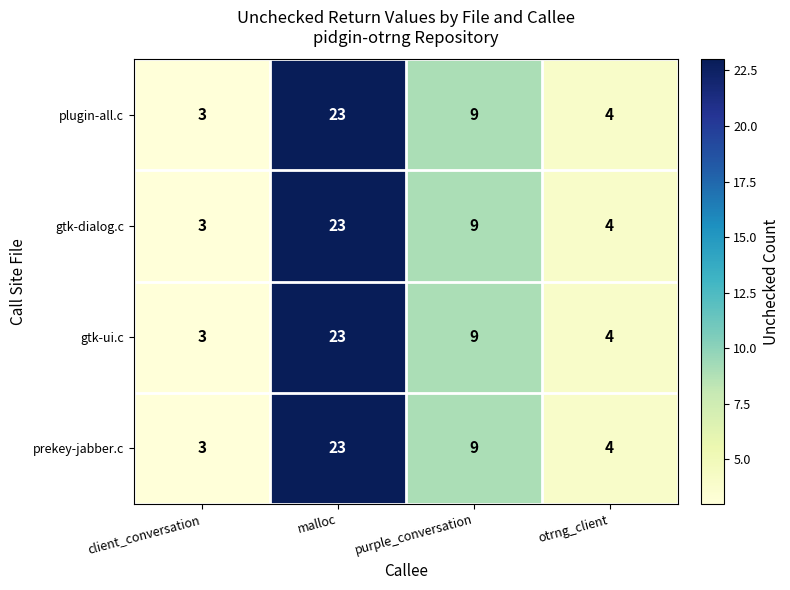

What is the minimum value shown in the chart?

3